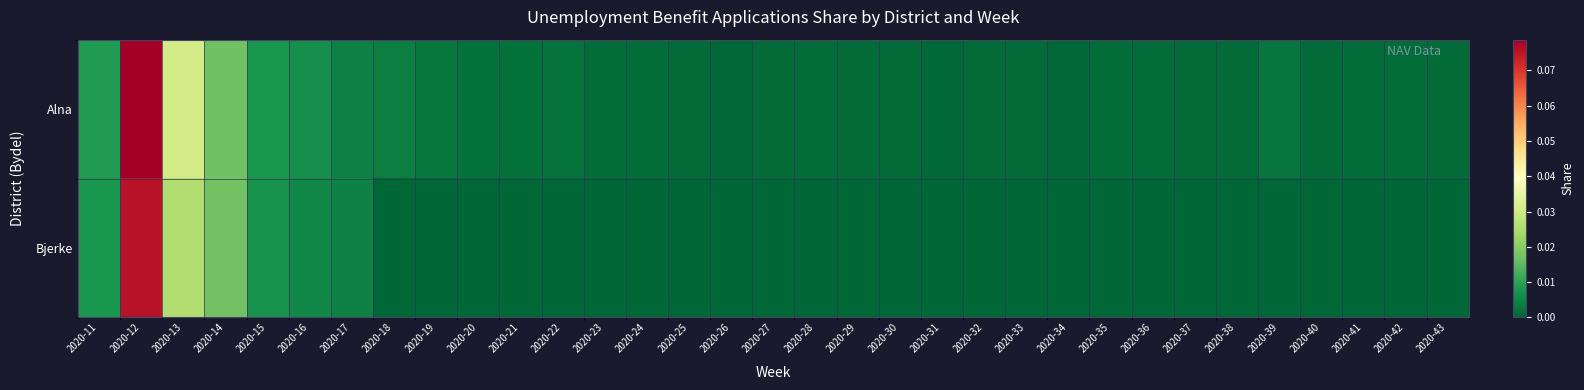

At how many categories does at least one series exceed 0?

33